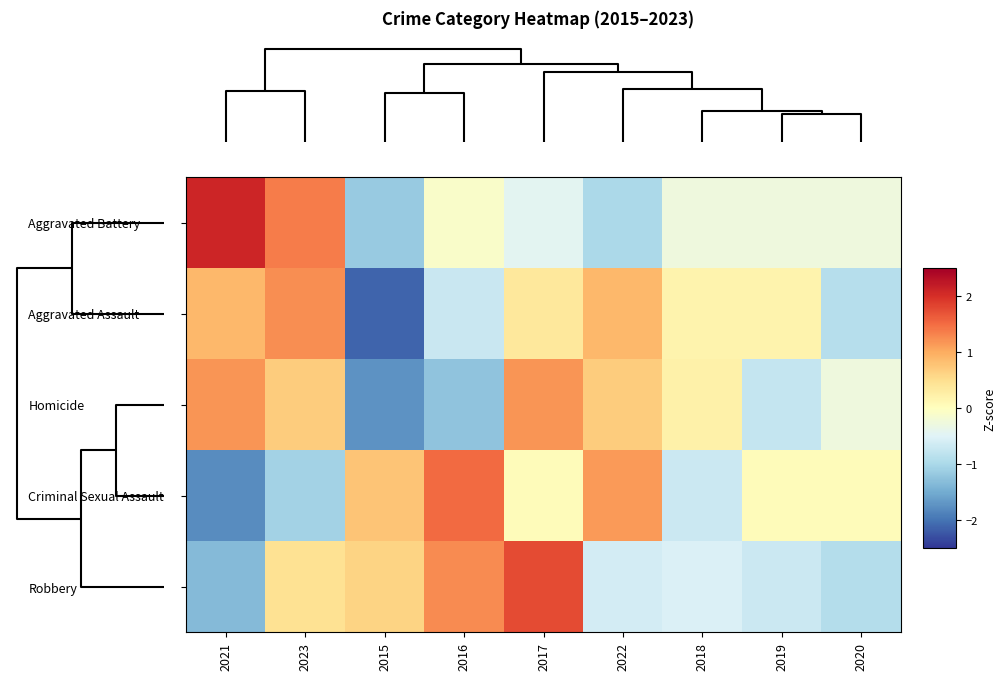

Reading left to right, list all the values displayed in this chart.

Aggravated Battery: 2021=2.1	2023=1.4	2015=-1.2	2016=-0.1	2017=-0.4	2022=-1.0	2018=-0.3	2019=-0.3	2020=-0.3
Aggravated Assault: 2021=0.9	2023=1.2	2015=-2.1	2016=-0.7	2017=0.4	2022=0.9	2018=0.2	2019=0.2	2020=-0.9
Homicide: 2021=1.2	2023=0.7	2015=-1.7	2016=-1.2	2017=1.2	2022=0.7	2018=0.2	2019=-0.8	2020=-0.3
Criminal Sexual Assault: 2021=-1.8	2023=-1.1	2015=0.8	2016=1.5	2017=0.0	2022=1.1	2018=-0.7	2019=0.0	2020=0.0
Robbery: 2021=-1.3	2023=0.5	2015=0.6	2016=1.3	2017=1.8	2022=-0.6	2018=-0.5	2019=-0.7	2020=-0.9